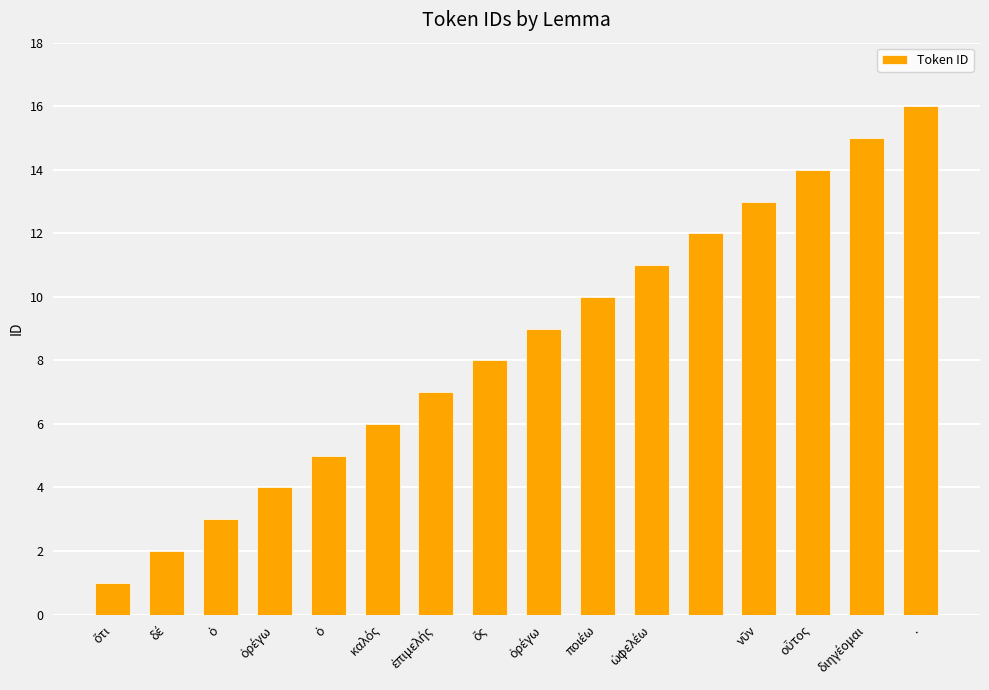

What is the maximum value shown in the chart?

16